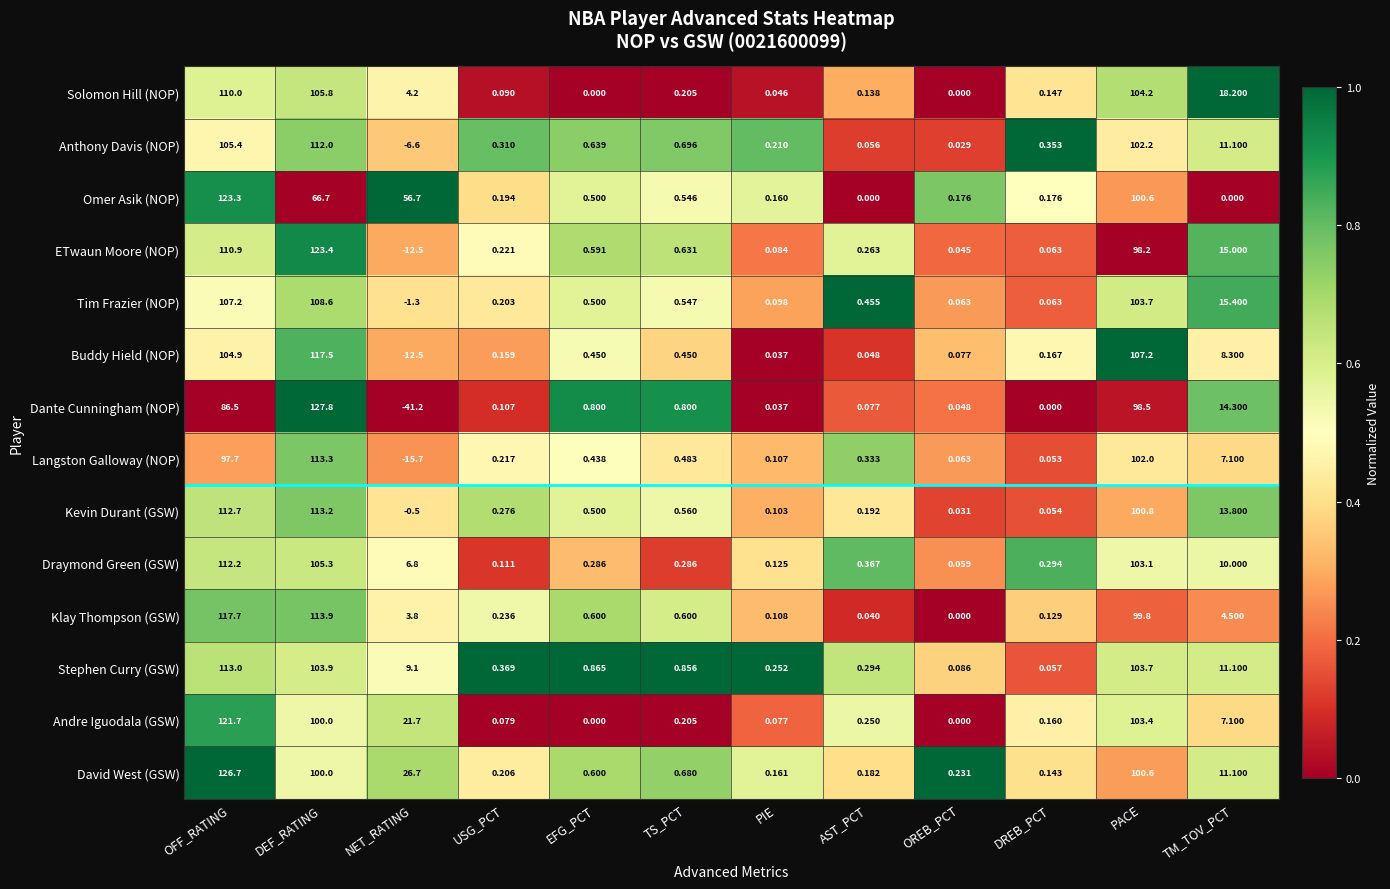

Which series has the largest total across all categories?

David West (GSW)